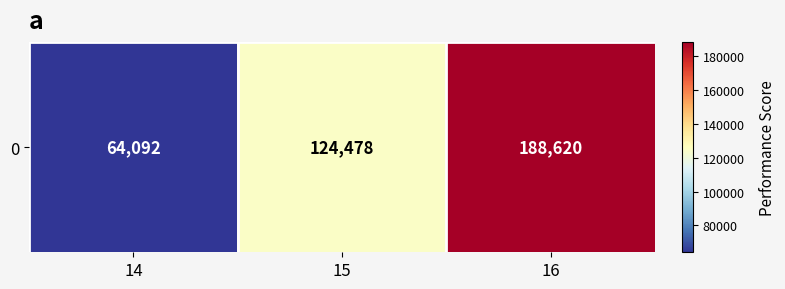

At which label is the value closest to 126356?

15